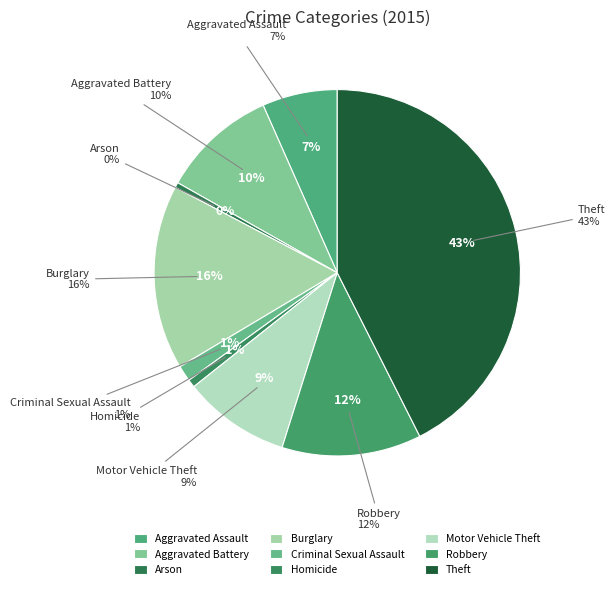

How many slices are in this pie chart?

9